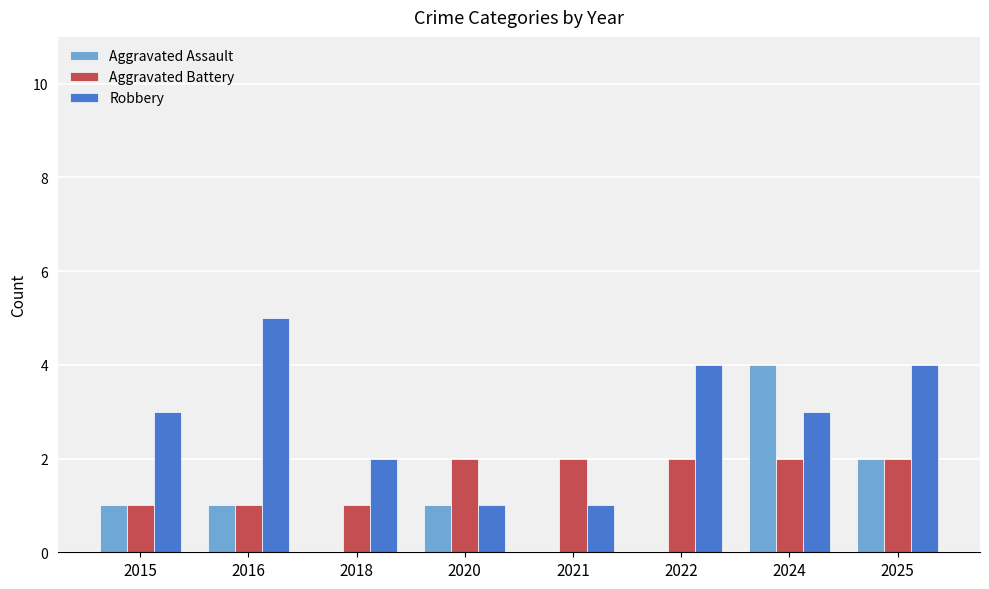

Which label corresponds to the largest value in the chart?

2016